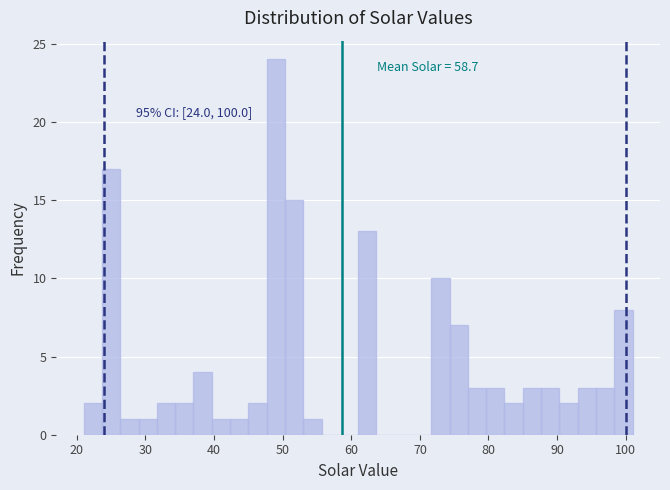

Read against the x-axis, roughly where is the centre of the tallest bar?

49